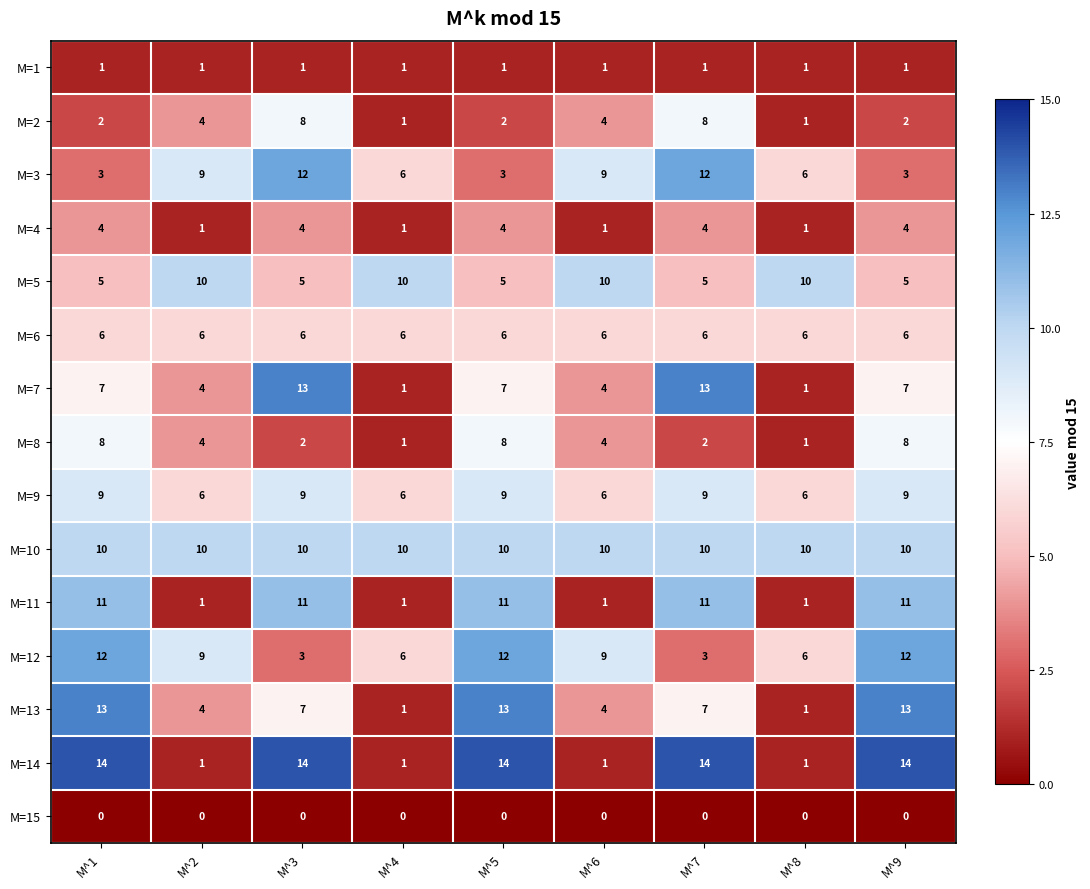

What is the total value across all series at M^5?

105